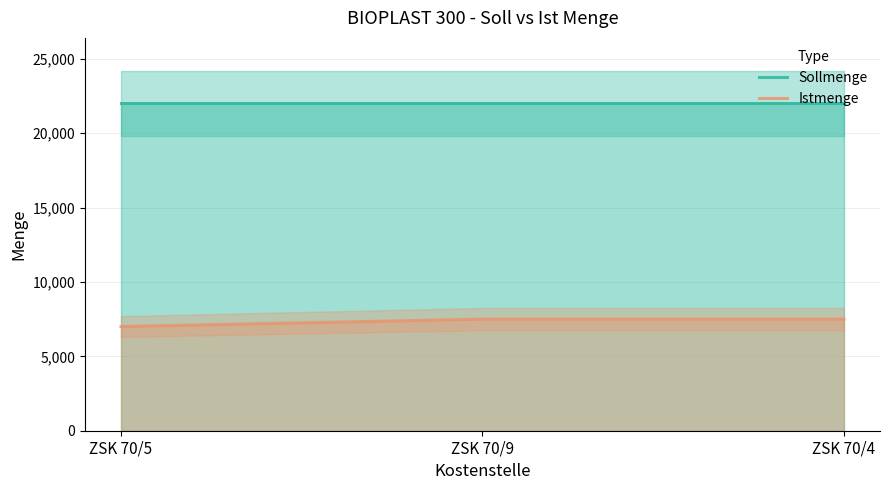

Is the value of Istmenge at ZSK 70/9 greater than the value of Sollmenge at ZSK 70/4?

No